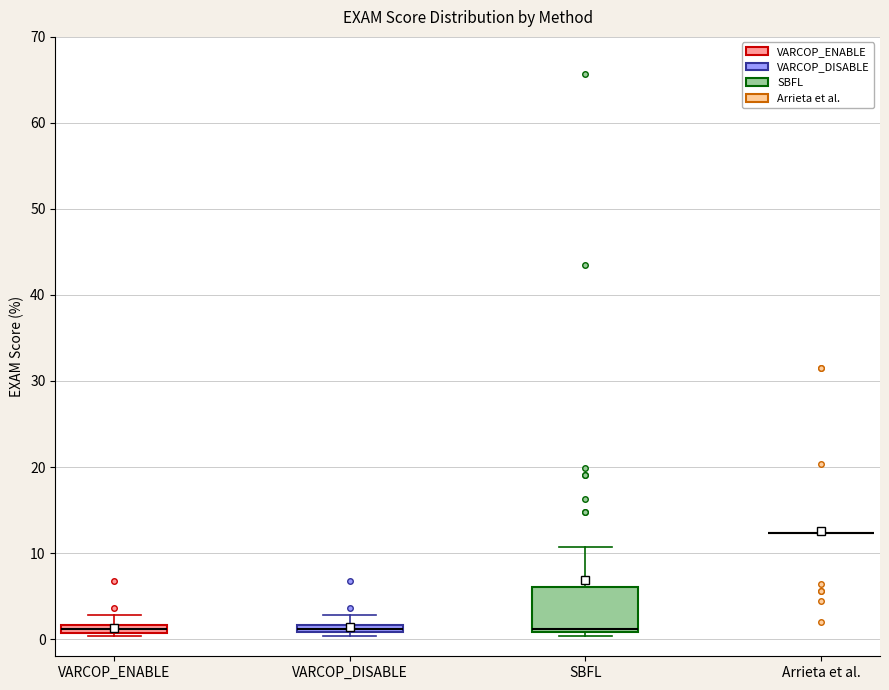

Where is the upper edge of the box for VARCOP_DISABLE on the y-axis? The values are not printed on the chart, so give them approximately, as read against the axis.

2